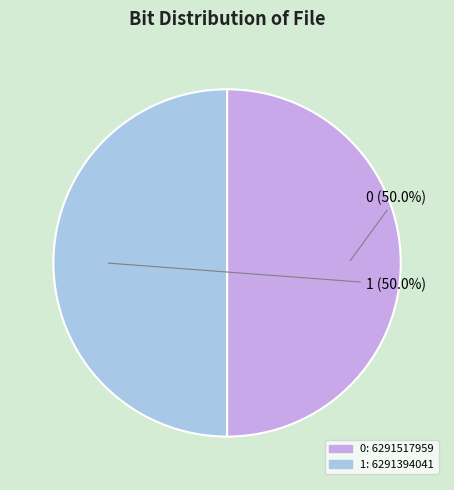

To the nearest percent, what percentage of the pie is 1?

50%